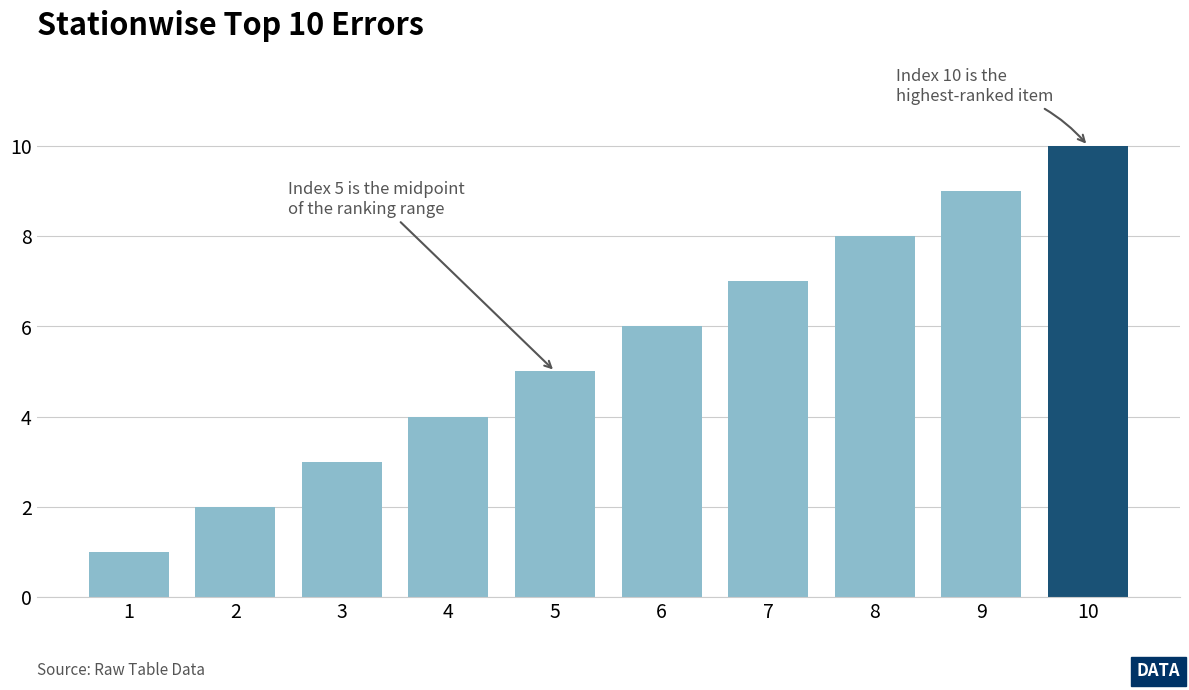

What is the difference between the values at 8 and 1?

7